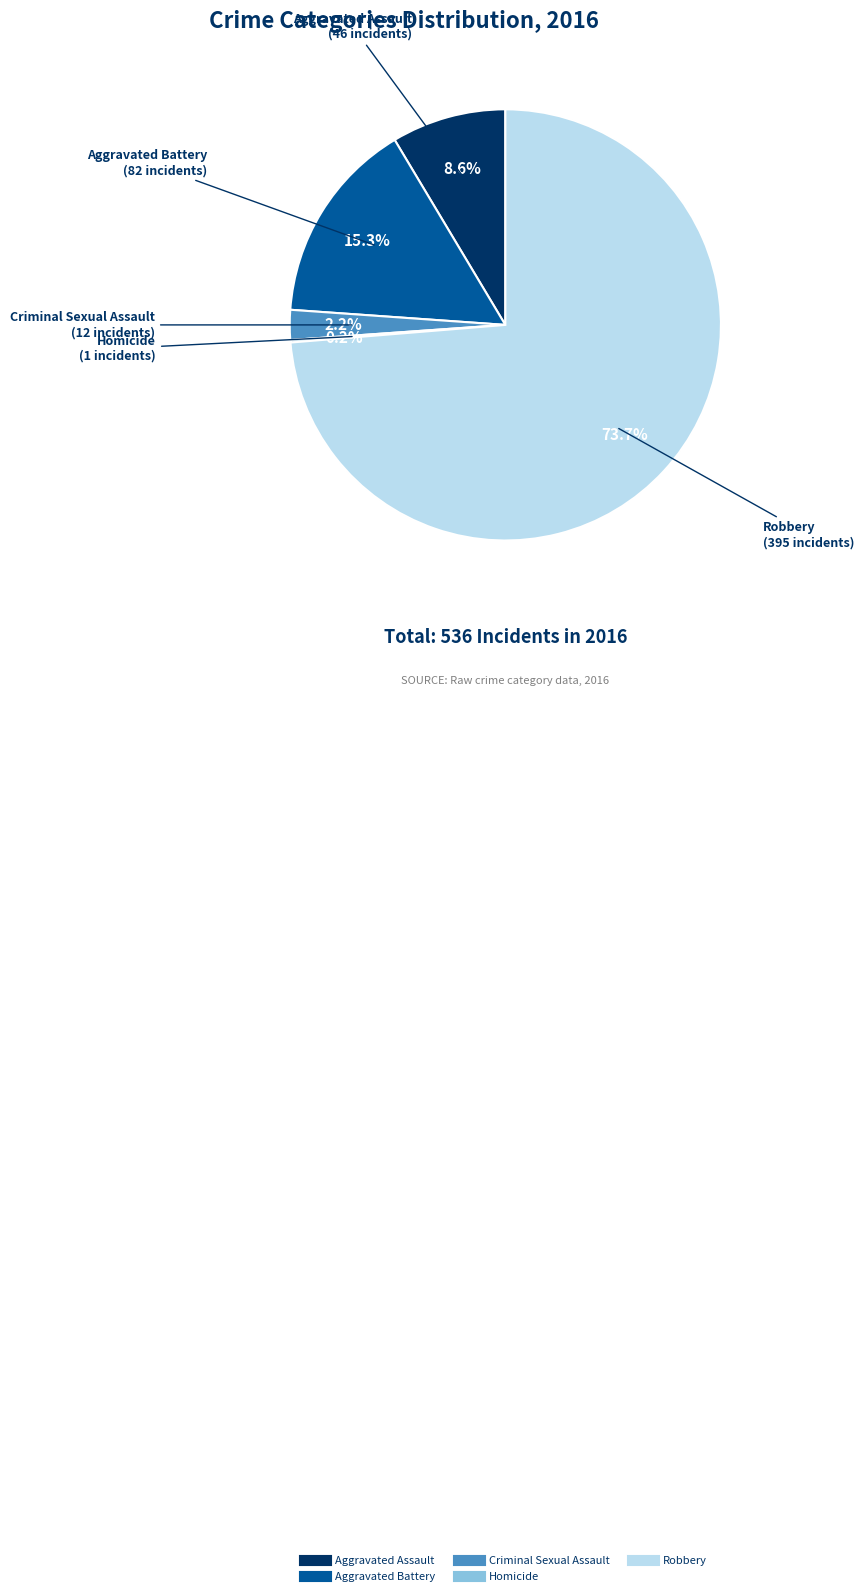

Is there any slice that represents more than half of the pie?

Yes